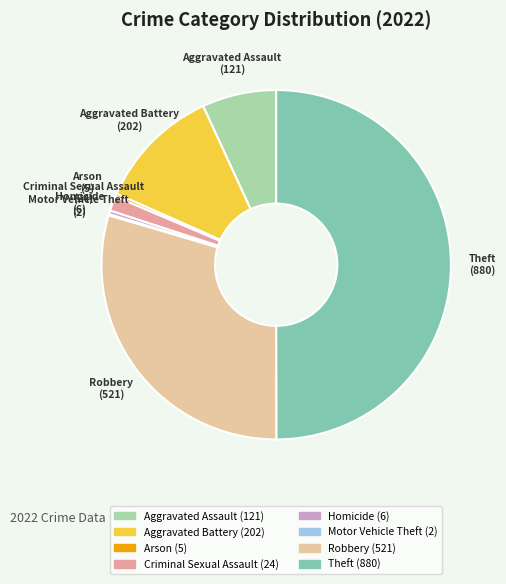

True or false: Aggravated Battery accounts for 11% of the total.

True